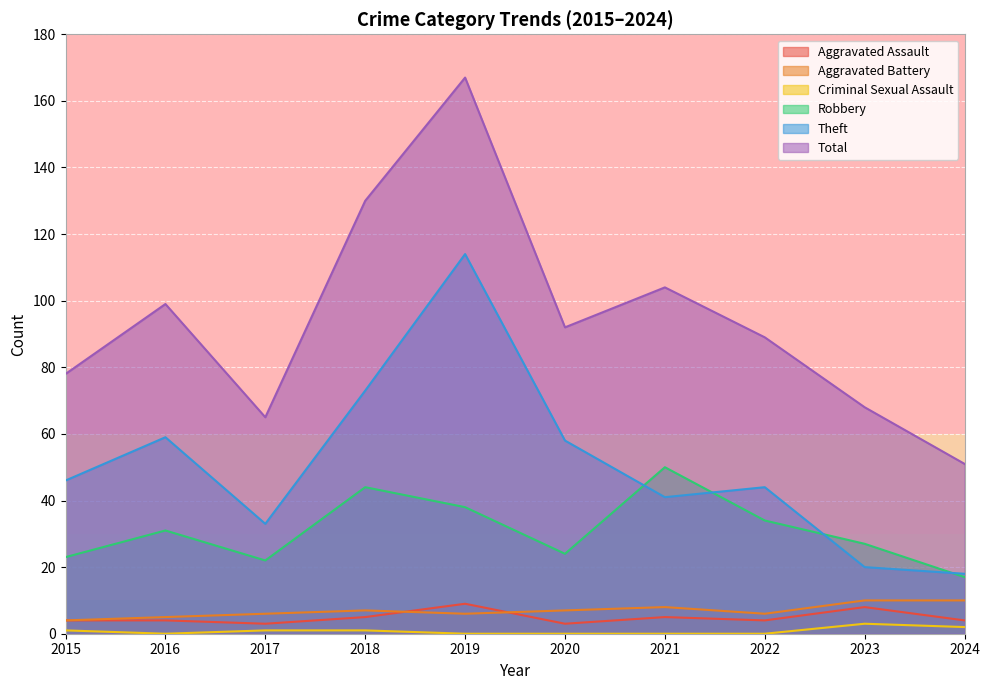

Rank the categories by Aggravated Battery value from lowest to highest.

2015, 2016, 2017, 2019, 2022, 2018, 2020, 2021, 2023, 2024